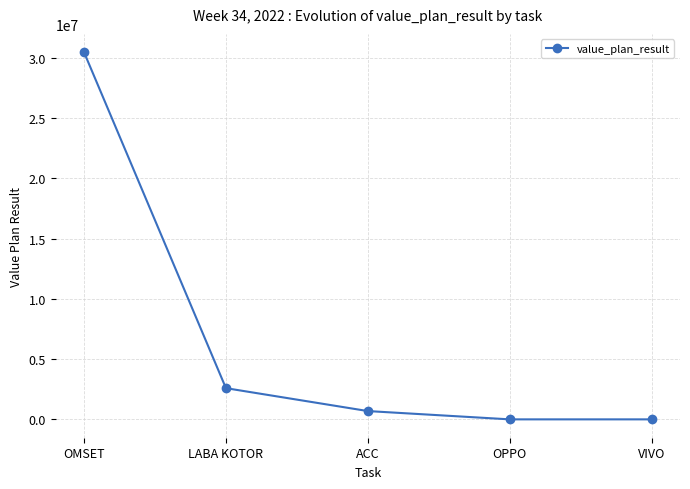

At which label is the value closest to 15232696?

LABA KOTOR